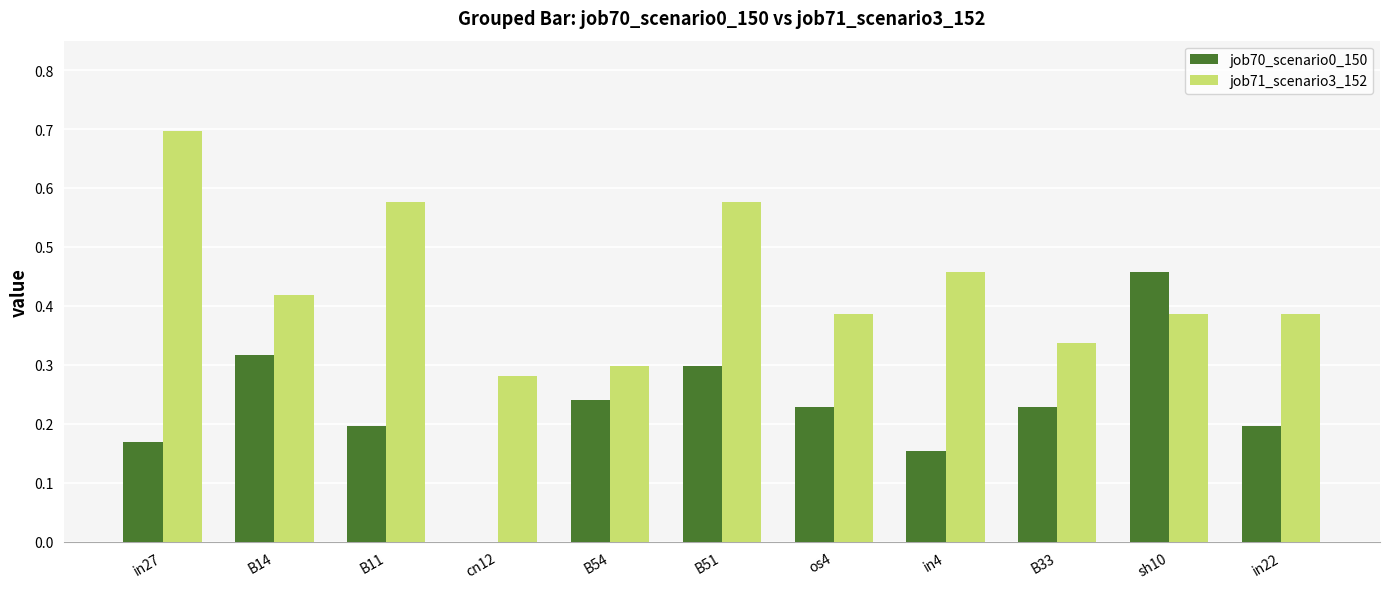

How many groups of bars are there?

11